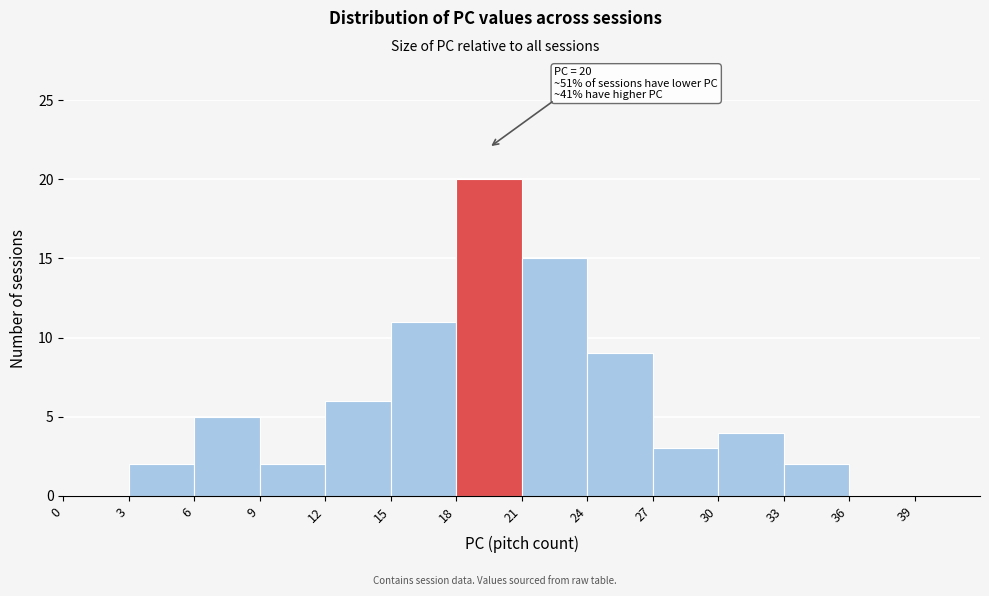

Over which range of the x-axis is the bar tallest?

18 to 21